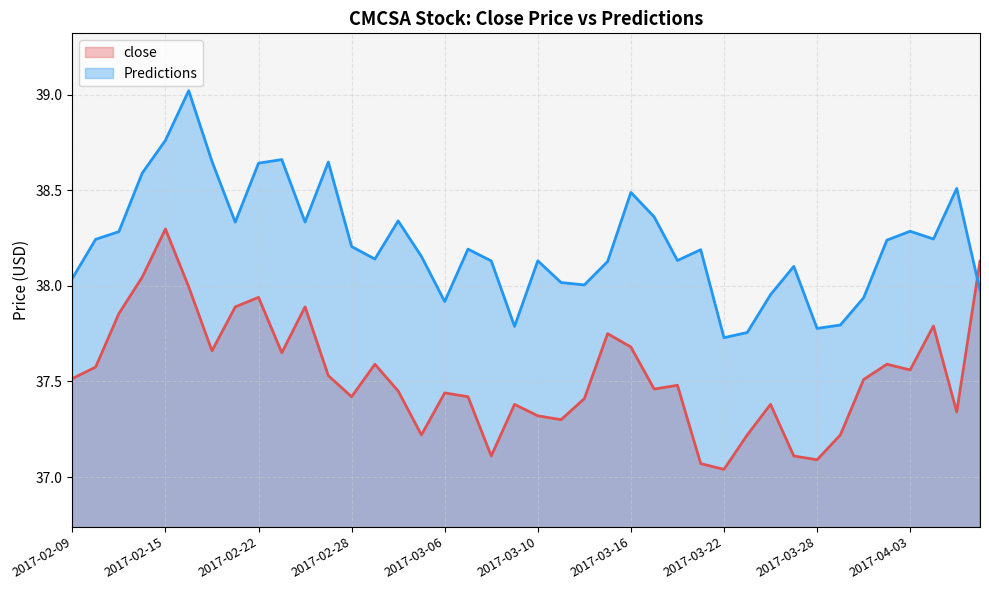

What is the minimum value shown in the chart?

37.0